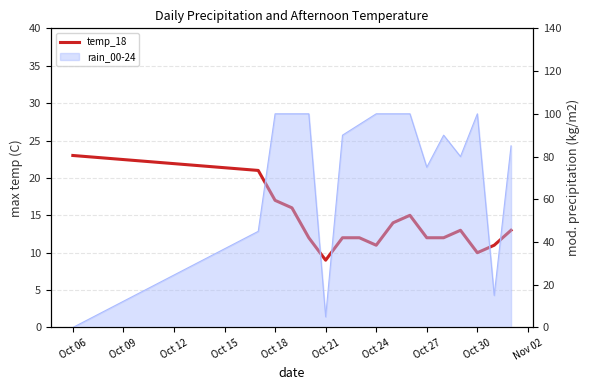

Reading right to left, what are all the values shown in this chart?

13	11	10	13	12	12	15	14	11	12	12	9	12	16	17	21	23